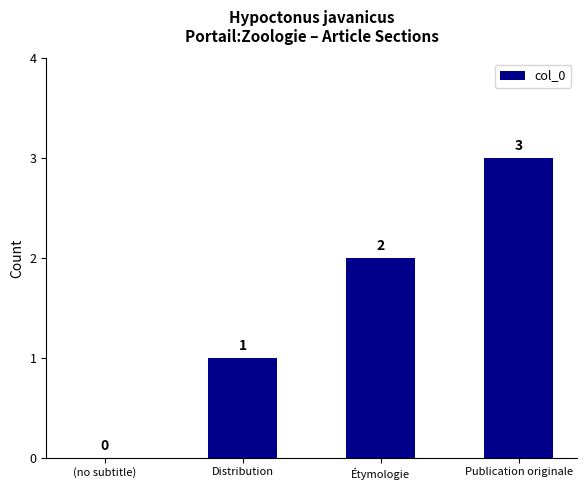

At which category does the chart reach its peak across all series?

Publication originale